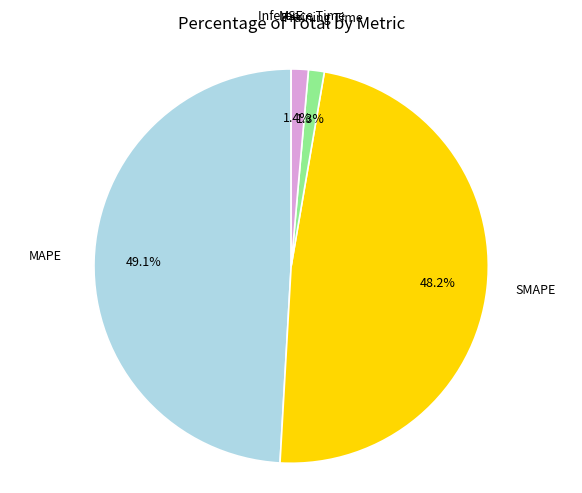

Which category has the biggest portion of the pie?

MAPE